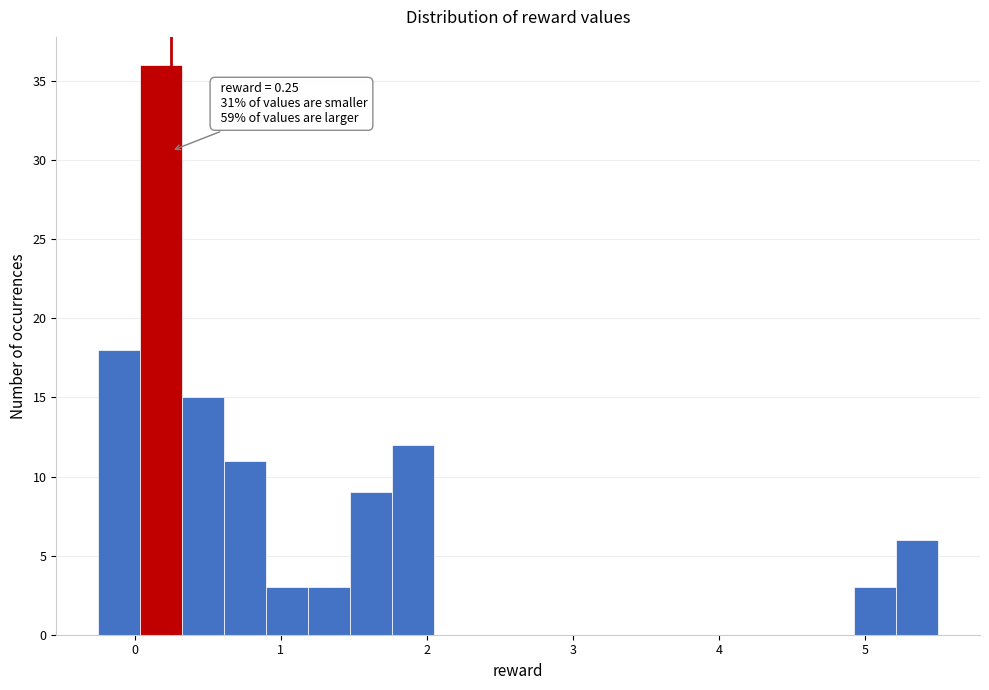

Around what value on the x-axis is the tallest bar? Give the approximate position of its centre, as read against the axis.

0.2